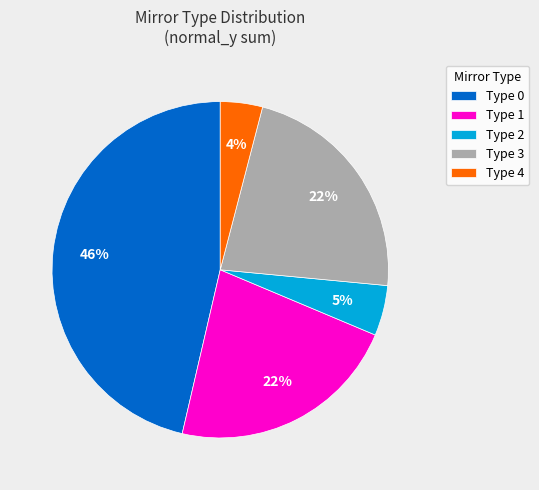

To the nearest percent, what is the combined percentage of Type 2 and Type 3?

27%